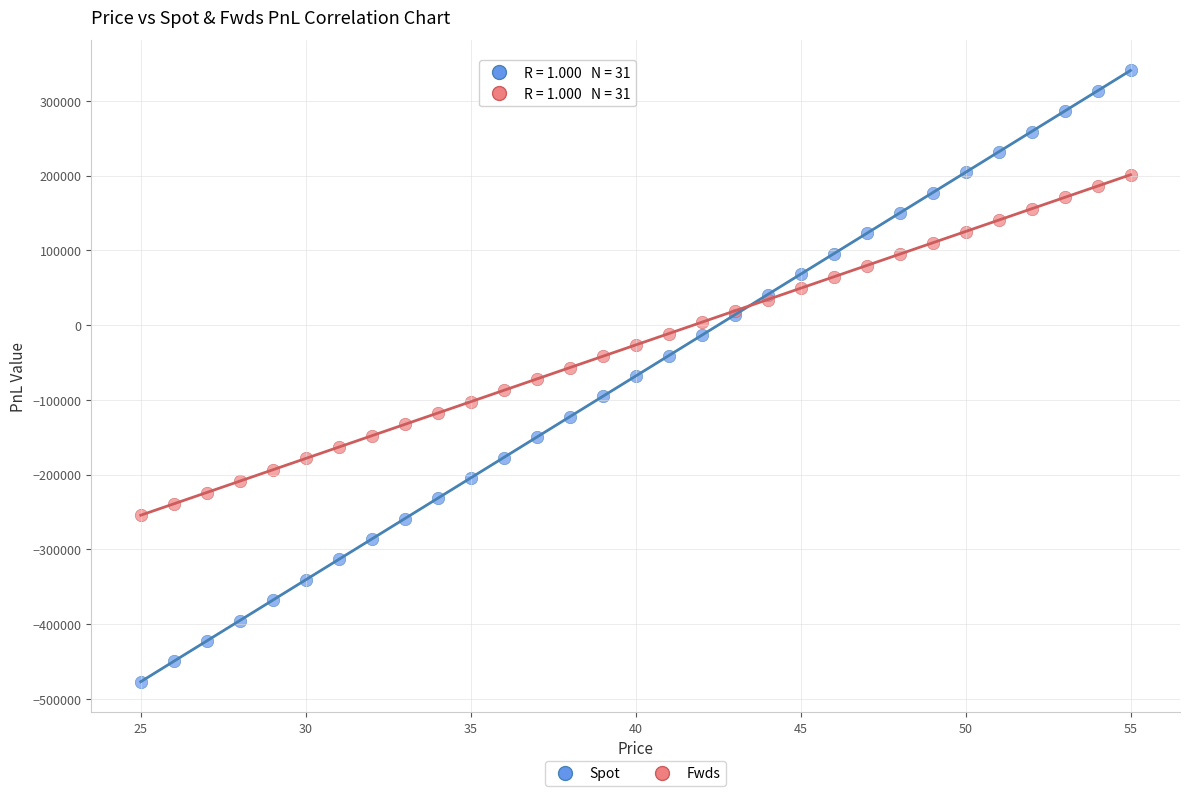

What is the X range (max minus min) for the scatter plot?

30.0